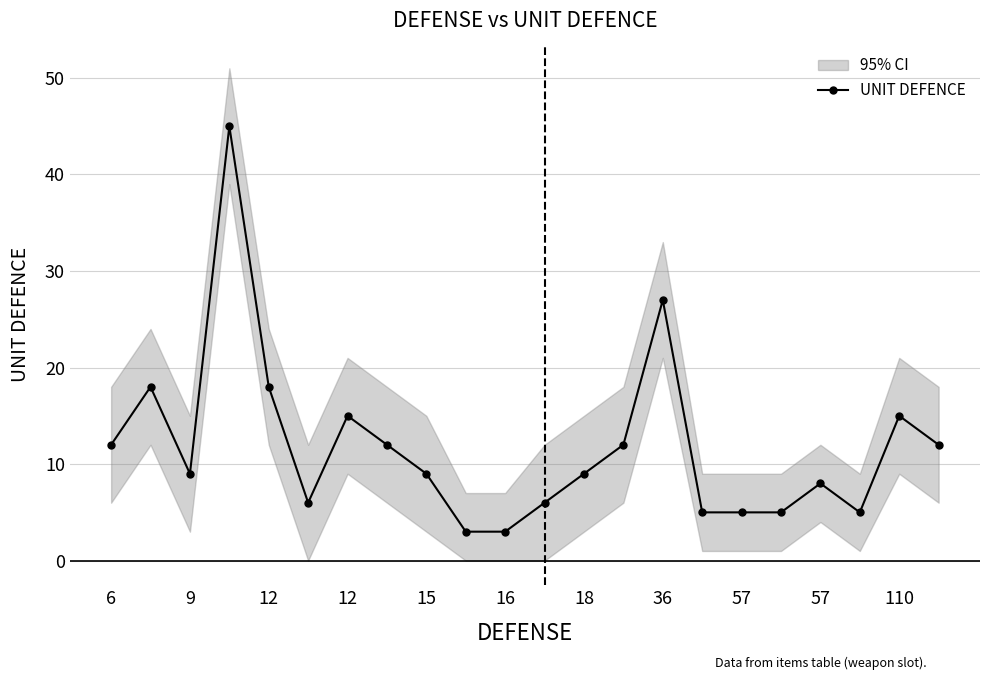

How many lines are shown in the chart?

1